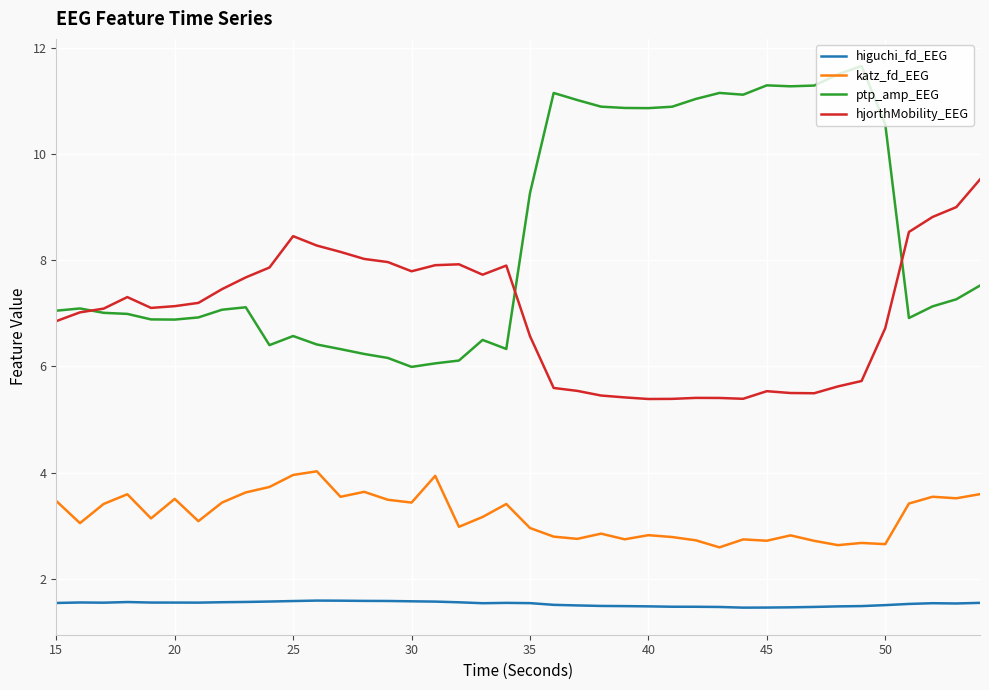

What is the minimum value shown in the chart?

1.5